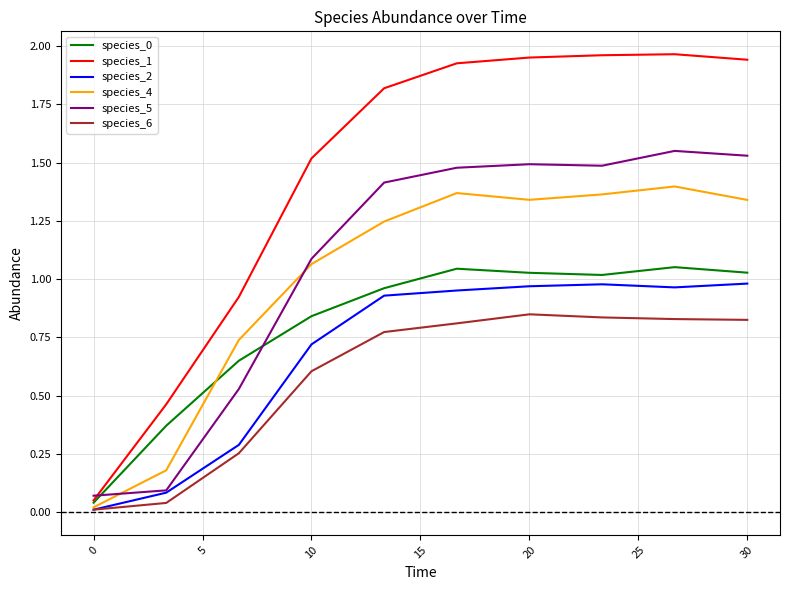

True or false: species_5 and species_6 cross at least once.

False